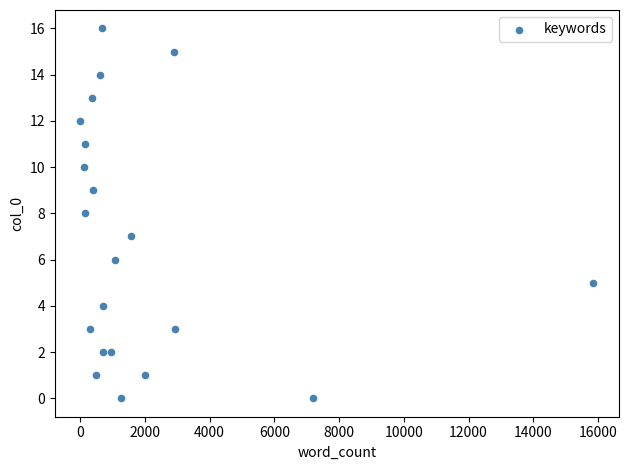

What is the range of X values (max minus min)?

15838